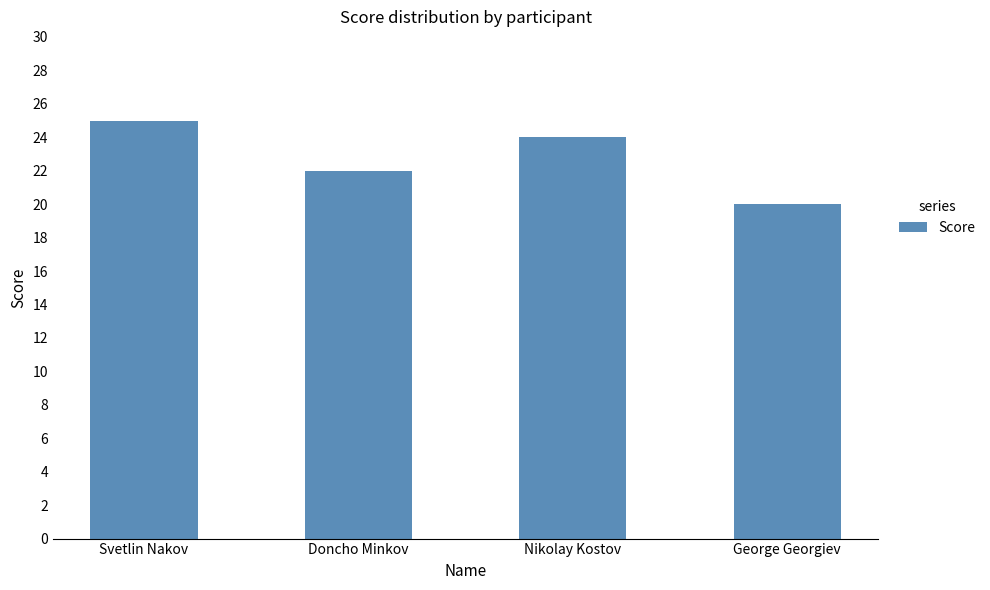

What is the ratio of the value at Nikolay Kostov to the value at Doncho Minkov?

1.1